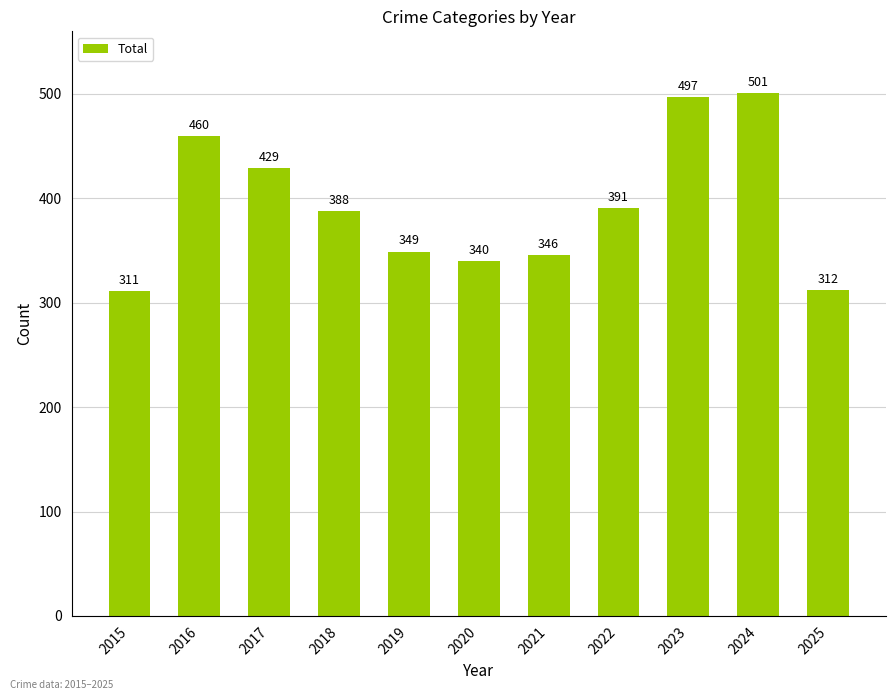

Is it true that the value at 2020 is 340?

True